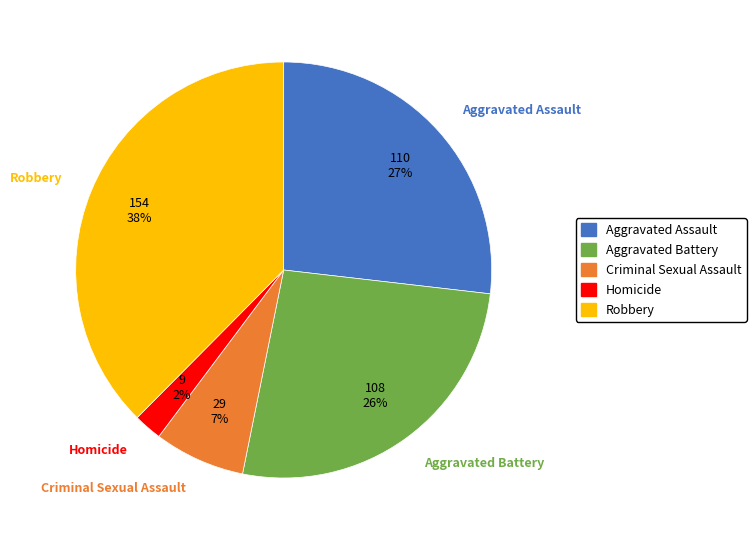

Is there any slice that represents more than half of the pie?

No